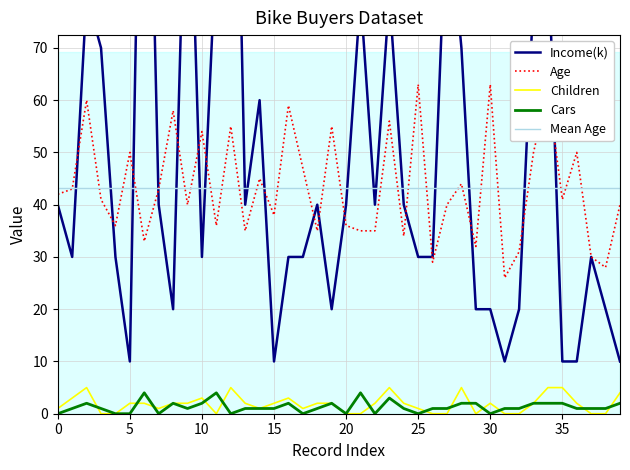

True or false: Age and Cars intersect in this chart.

False